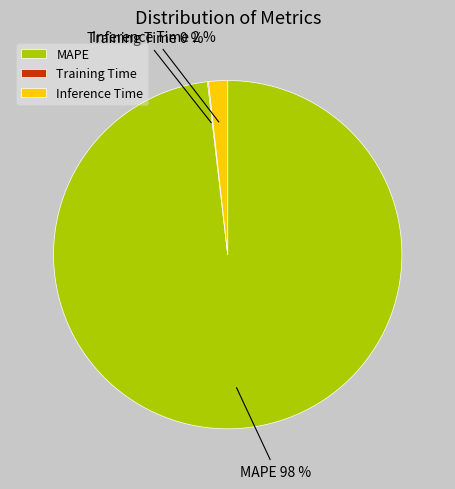

Which slice is the largest?

MAPE